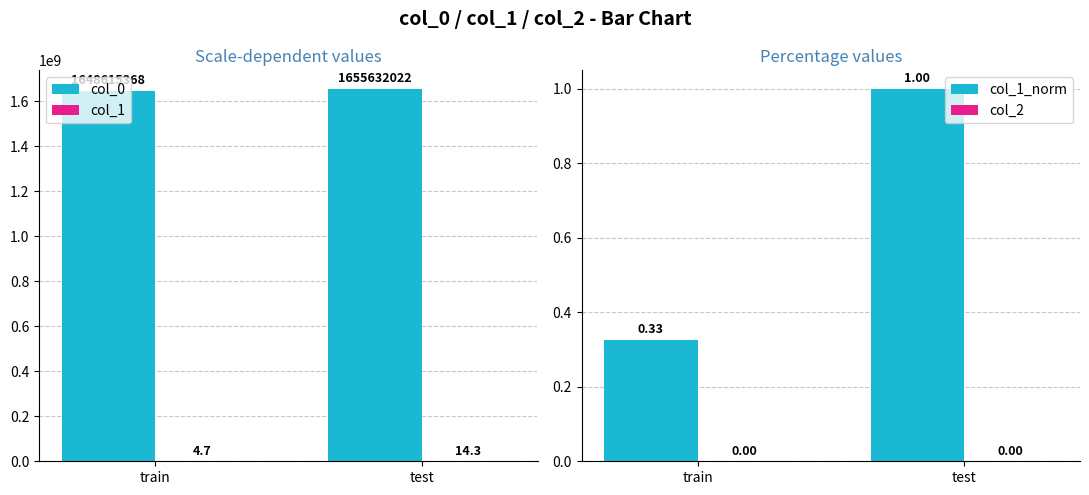

The col_2 series shows 0.0 at train. True or false?

True